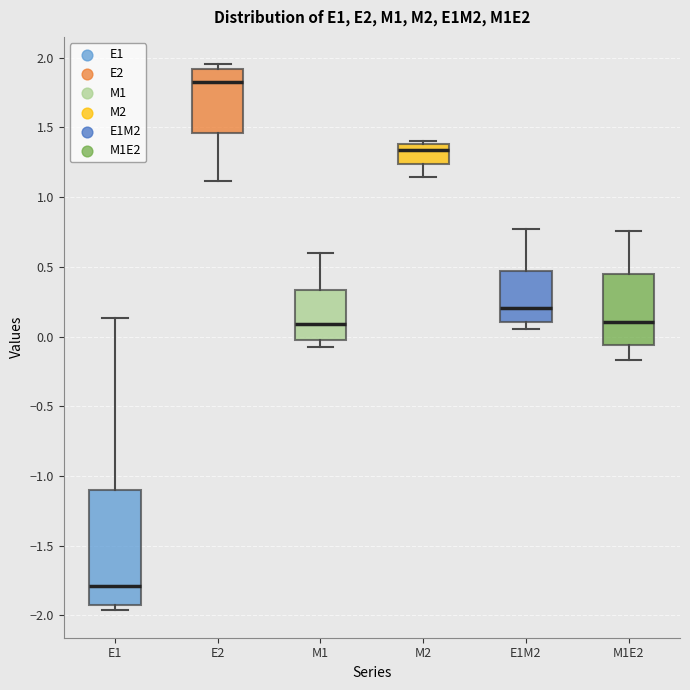

Where is the lower edge of the box for M2 on the y-axis? The values are not printed on the chart, so give them approximately, as read against the axis.

1.25